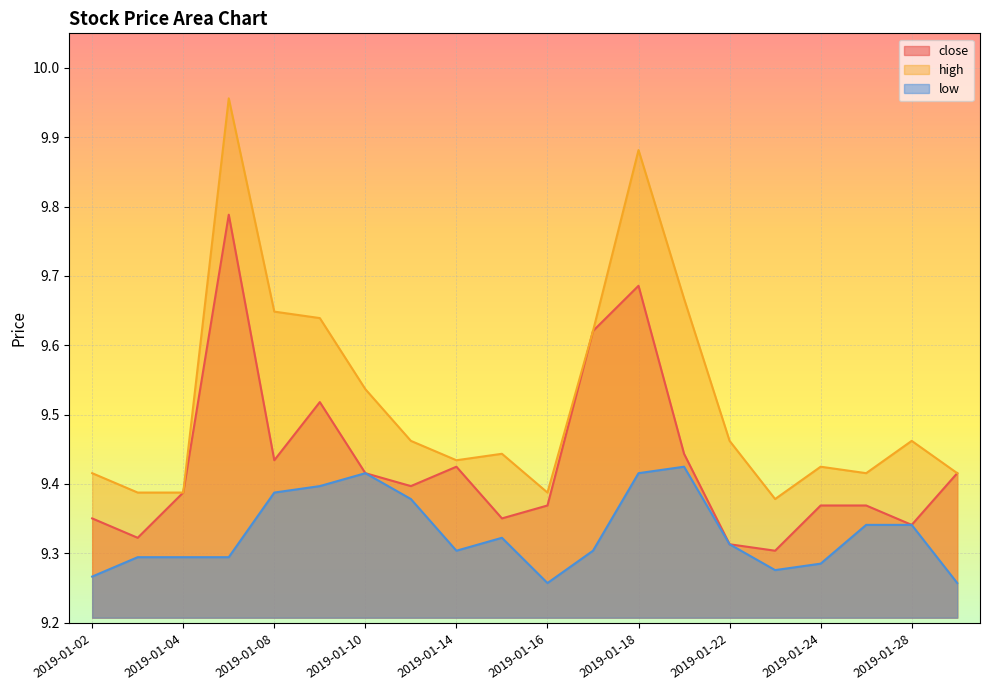

At which category does low reach its first local peak?

2019-01-10